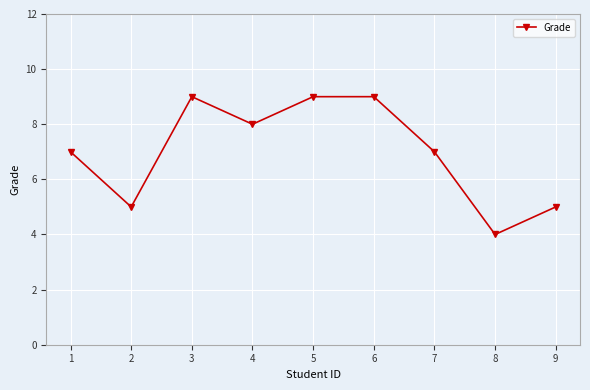

How many data points does each series have?

9